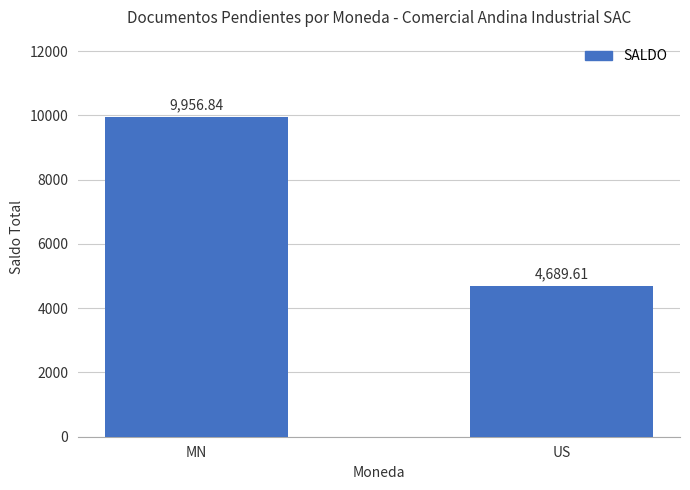

How many values are below 9956?

1